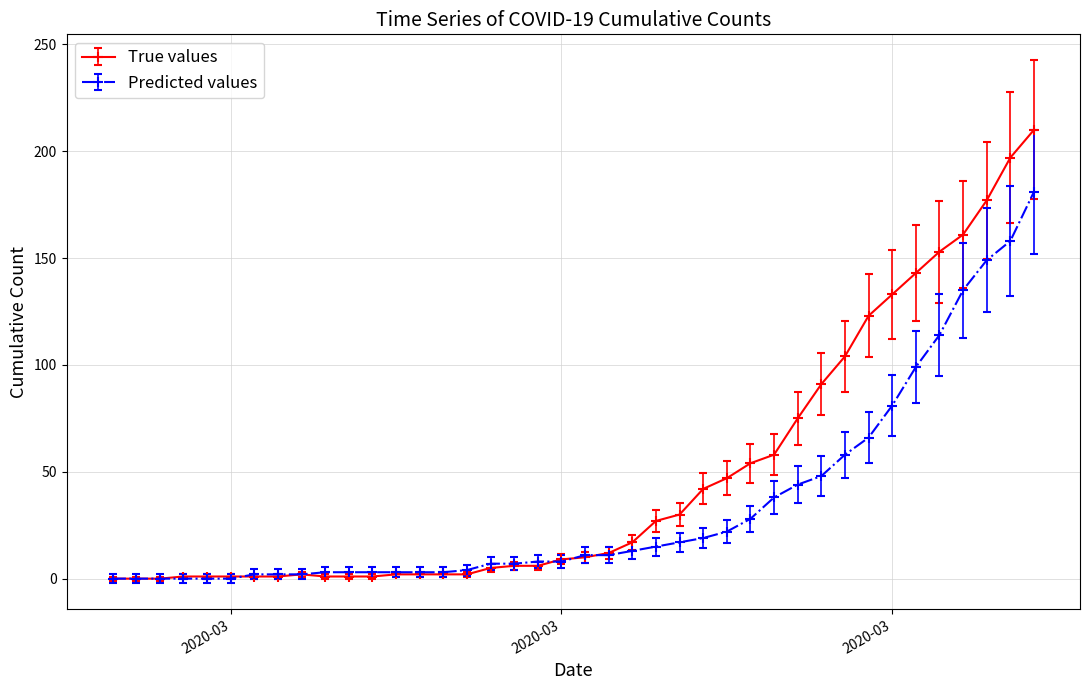

What is the sum of all True values values?

1908